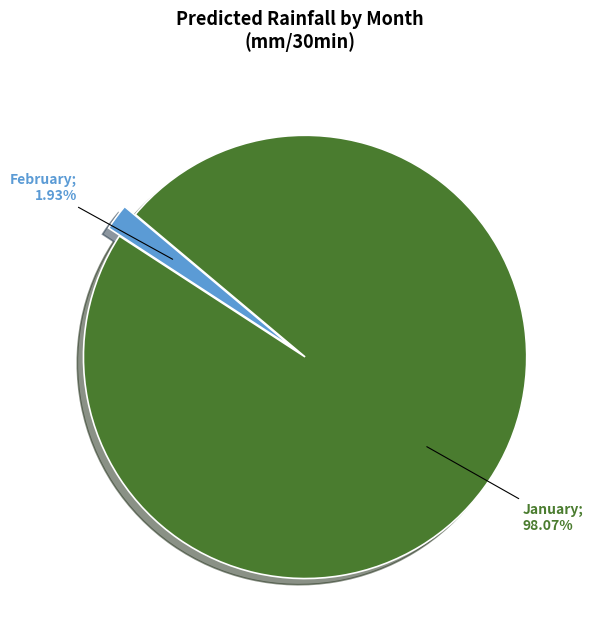

Is there a majority slice in this chart?

Yes